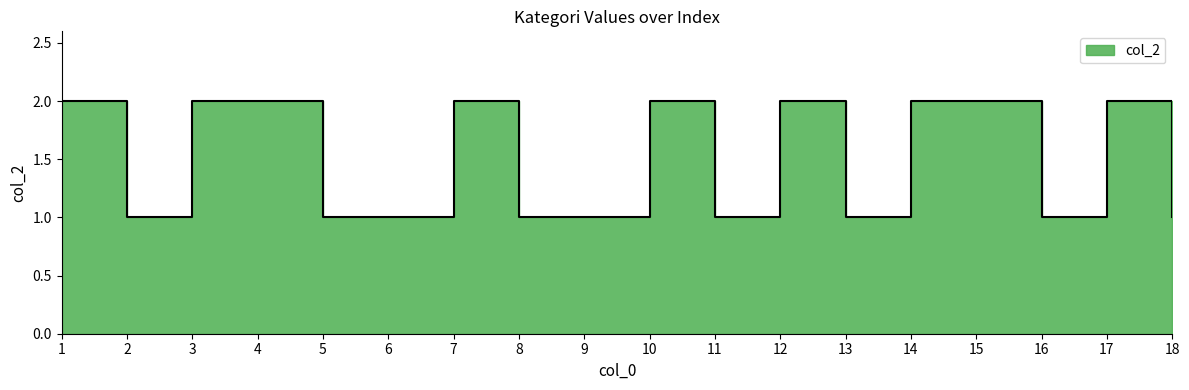

Rank the categories by value from highest to lowest.

1, 3, 4, 7, 10, 12, 14, 15, 17, 2, 5, 6, 8, 9, 11, 13, 16, 18